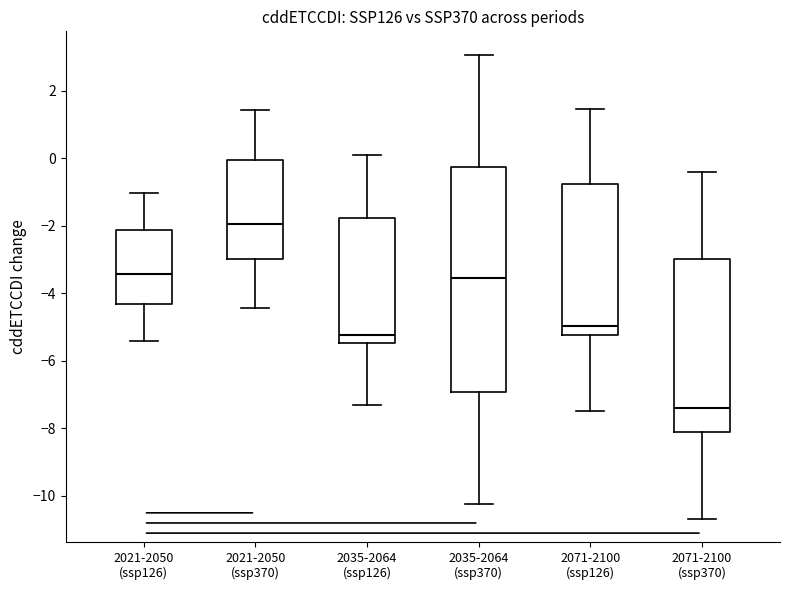

Where does the median line of the box for 2035-2064 (ssp370) sit on the y-axis? The values are not printed on the chart, so give them approximately, as read against the axis.

-3.6